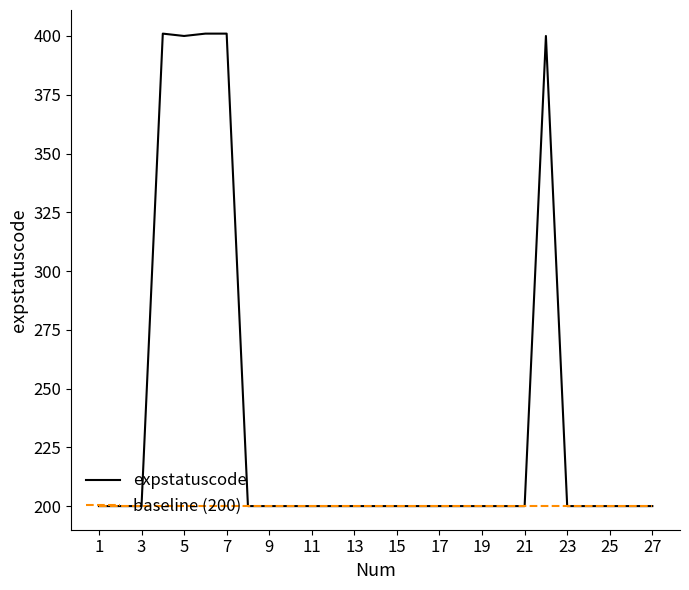

Which series has the largest range (max minus min)?

expstatuscode